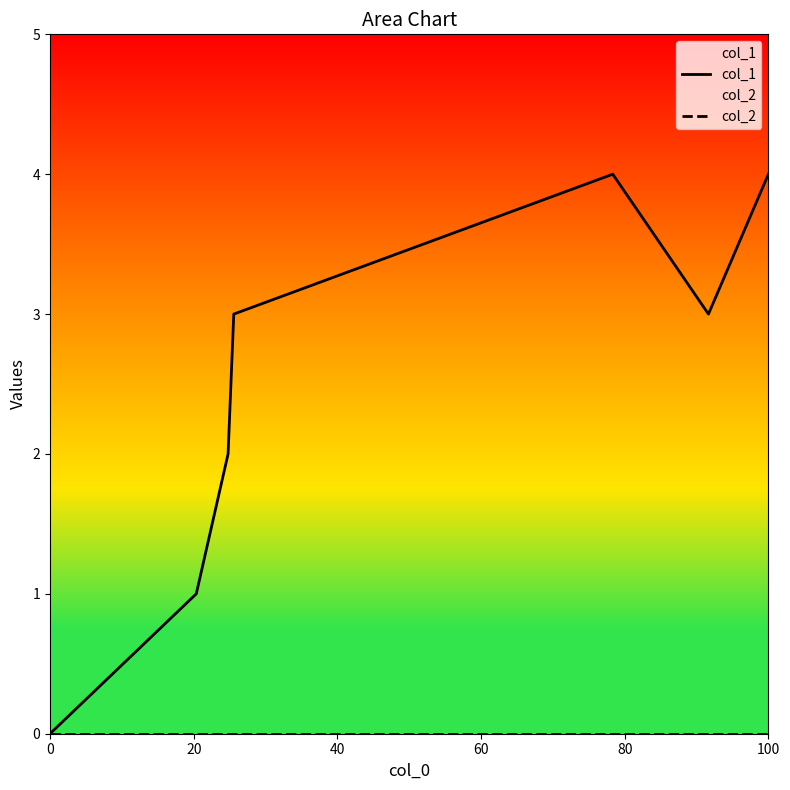

Which series has the largest range (max minus min)?

col_1